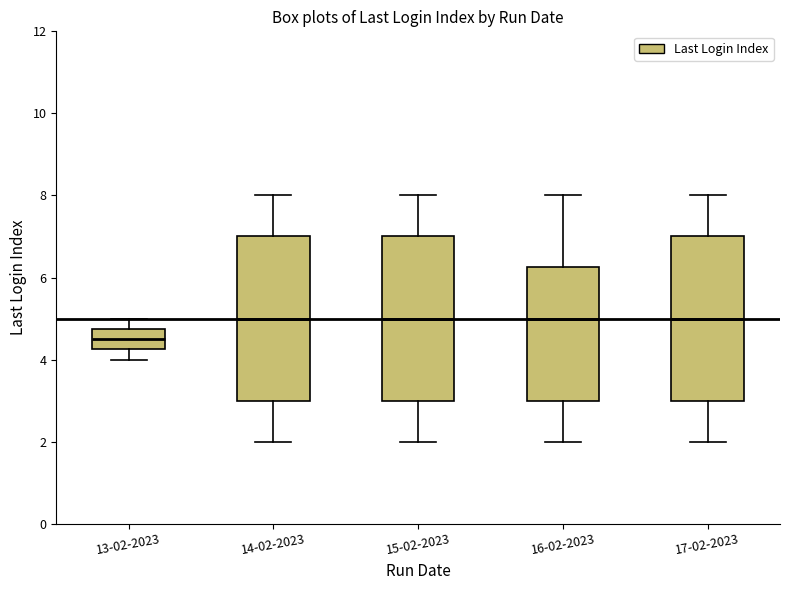

Where does the median line of the box for 16-02-2023 sit on the y-axis? The values are not printed on the chart, so give them approximately, as read against the axis.

5.0